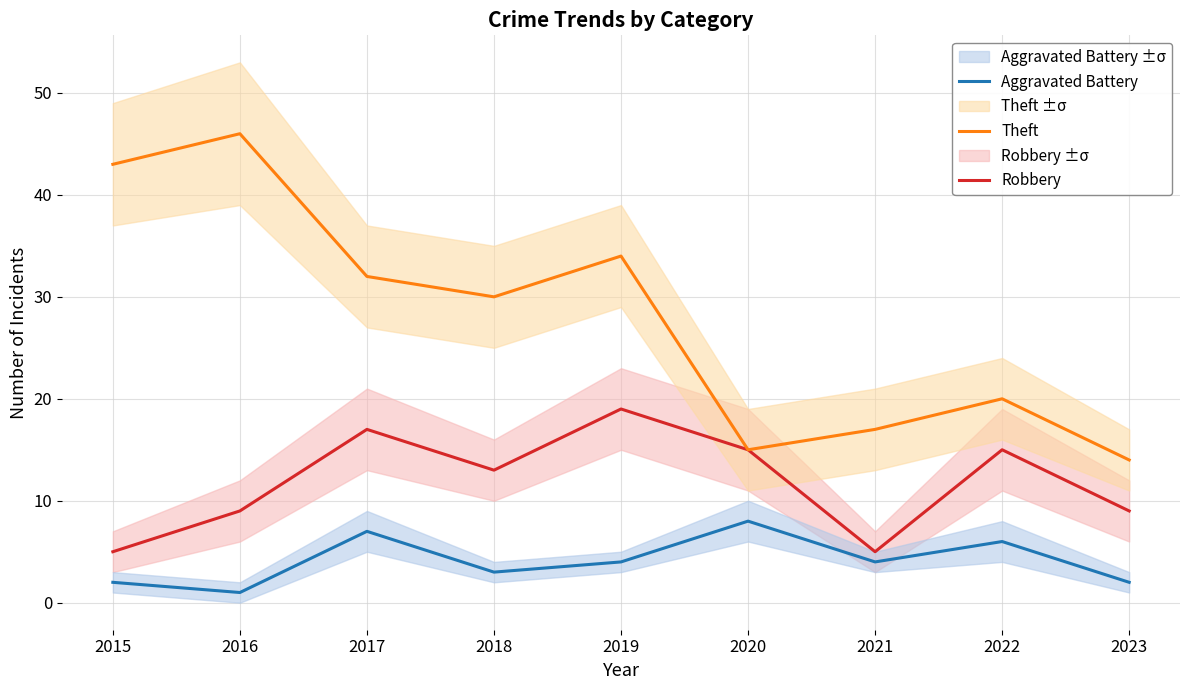

The value of Theft at 2023 is 14. True or false?

True